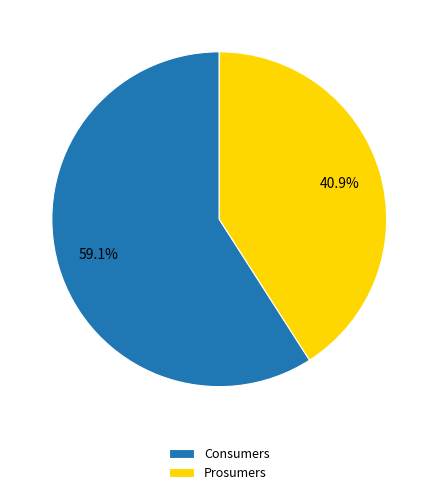

Does Prosumers represent more than half of the total?

No